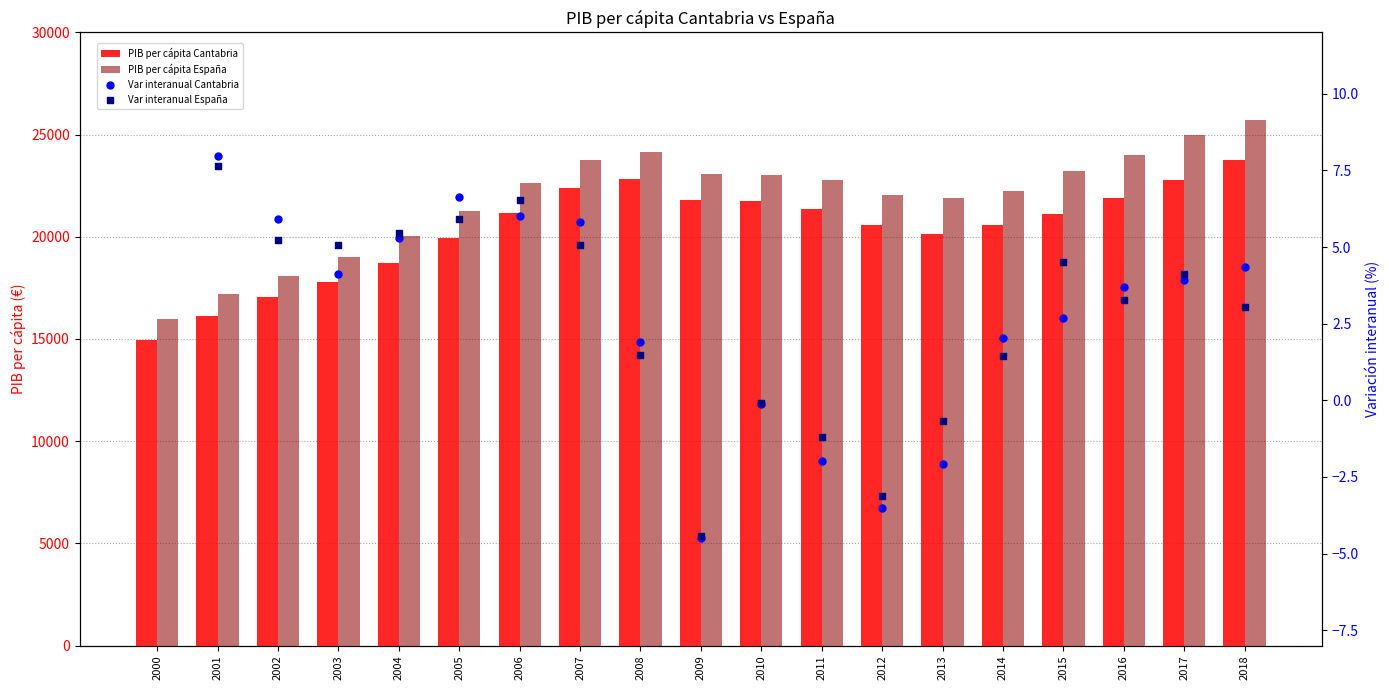

Is the value of PIB per cápita España at 2008 greater than the value of PIB per cápita Cantabria at 2005?

Yes